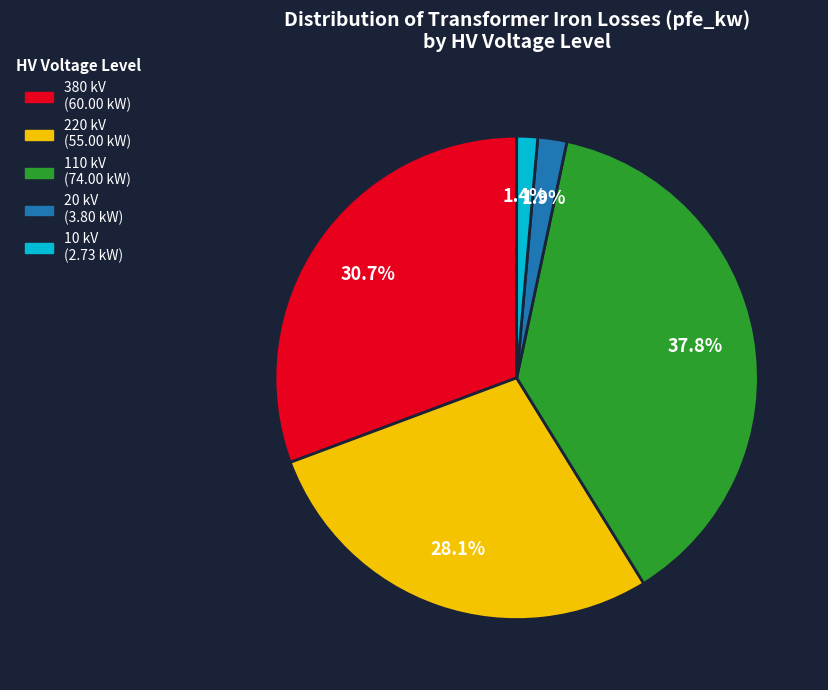

Is there a majority slice in this chart?

No